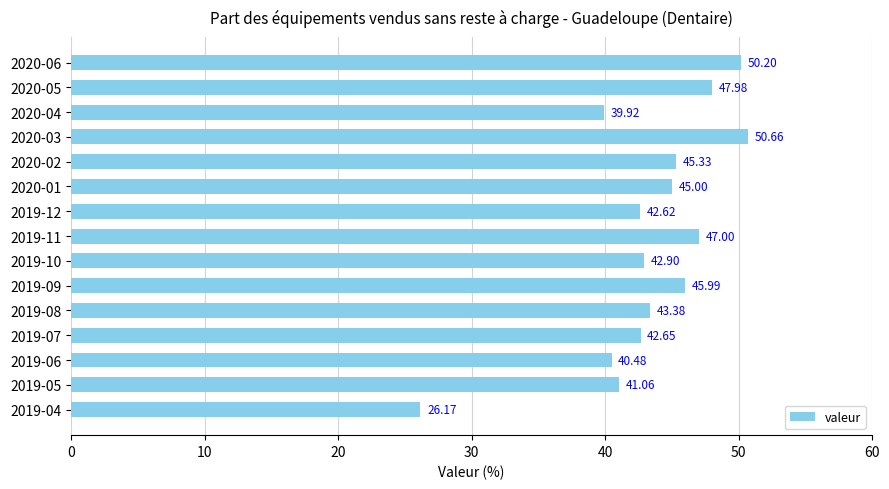

Count the number of categories in the chart.

15